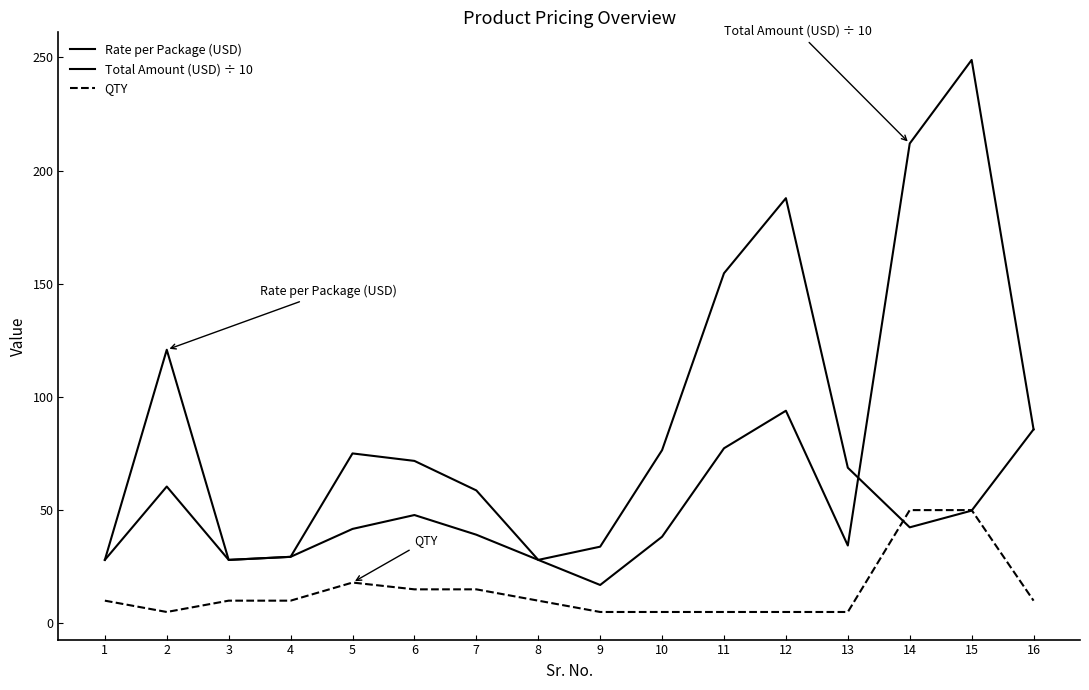

Is this an area chart (filled region under the line)?

No